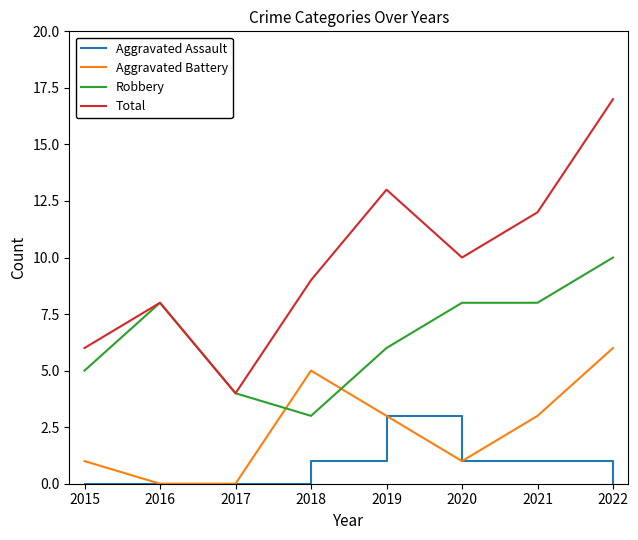

Is the value of Total at 2017 greater than the value of Aggravated Battery at 2015?

Yes